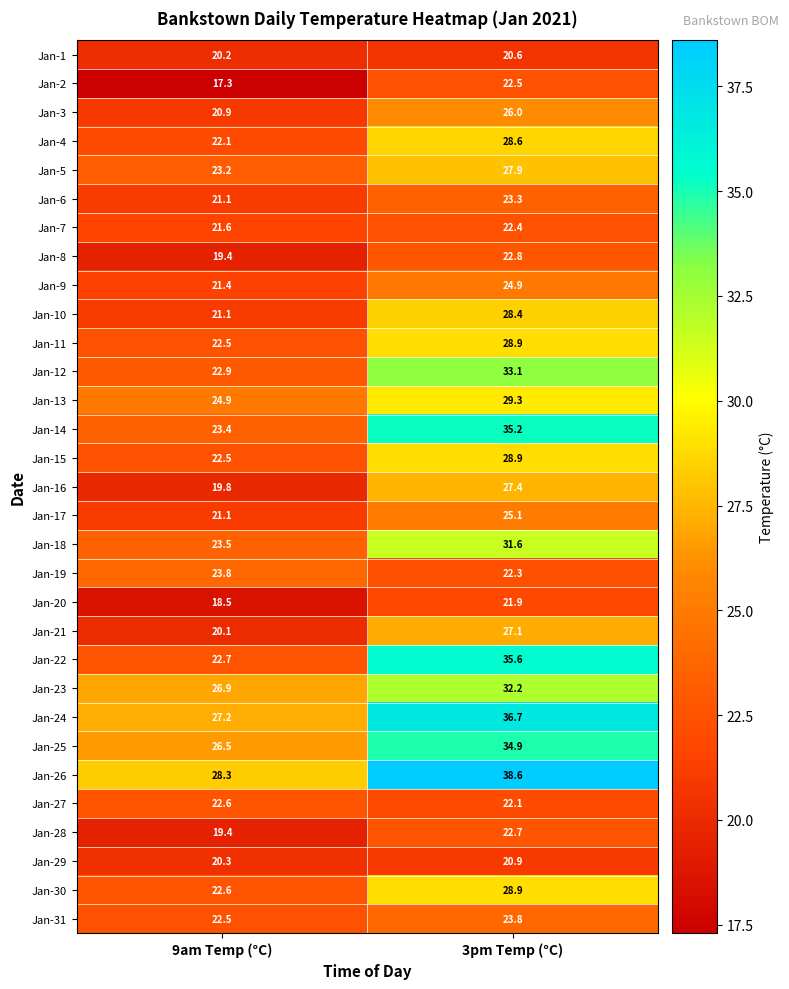

What is the sum of all Jan-17 values?

46.2